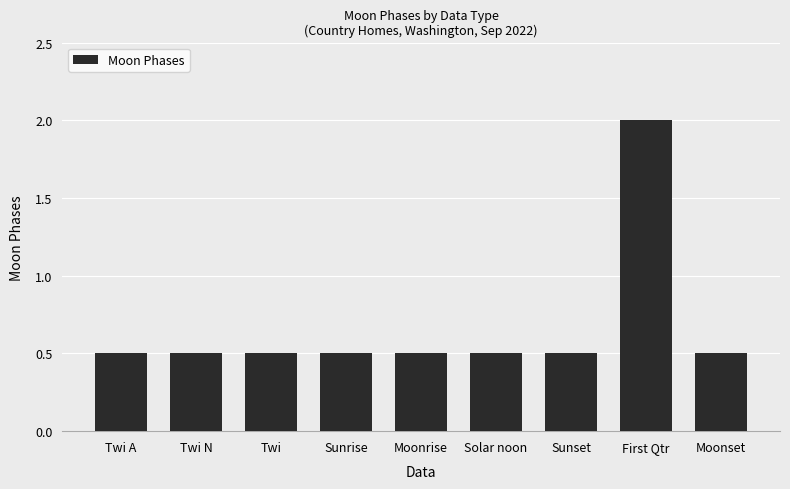

Reading left to right, transcribe all the data shown in this chart.

0.5	0.5	0.5	0.5	0.5	0.5	0.5	2.0	0.5